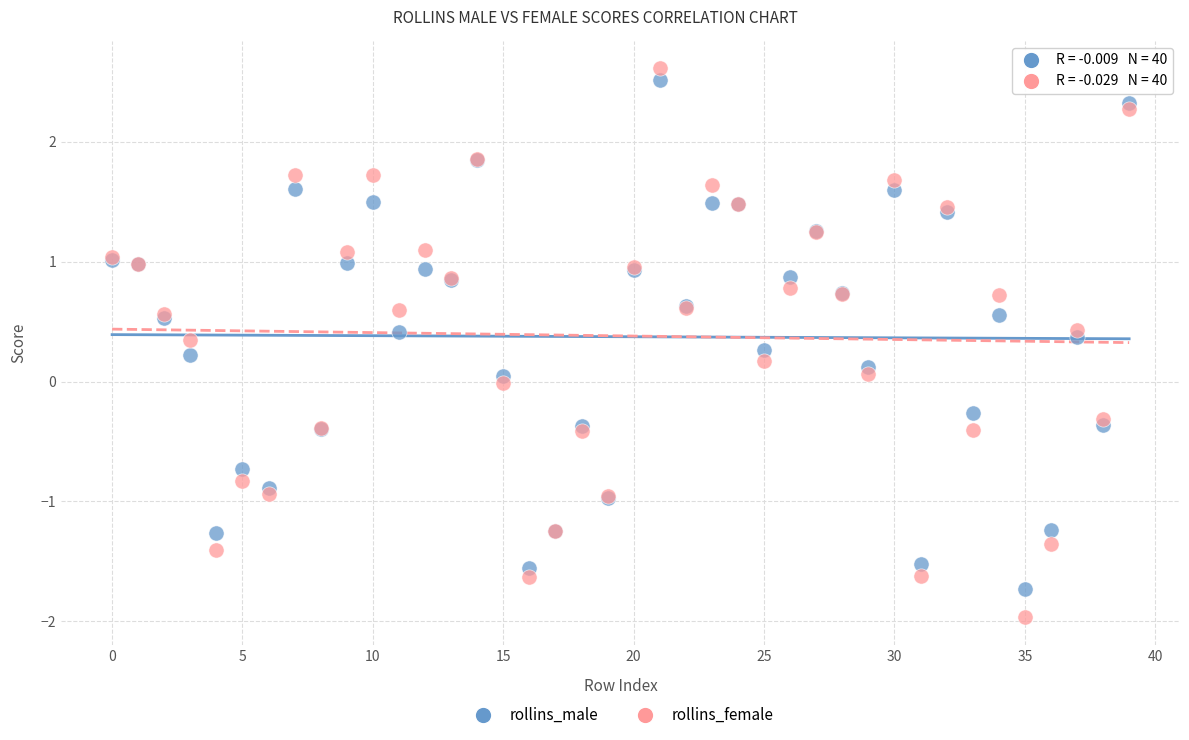

Which series contains the lowest Y value?

rollins_female